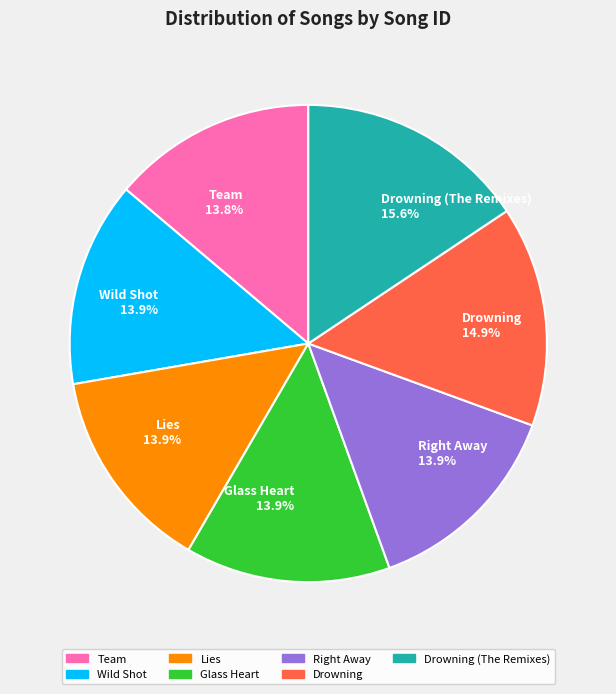

True or false: Drowning (The Remixes) accounts for 2% of the total.

False